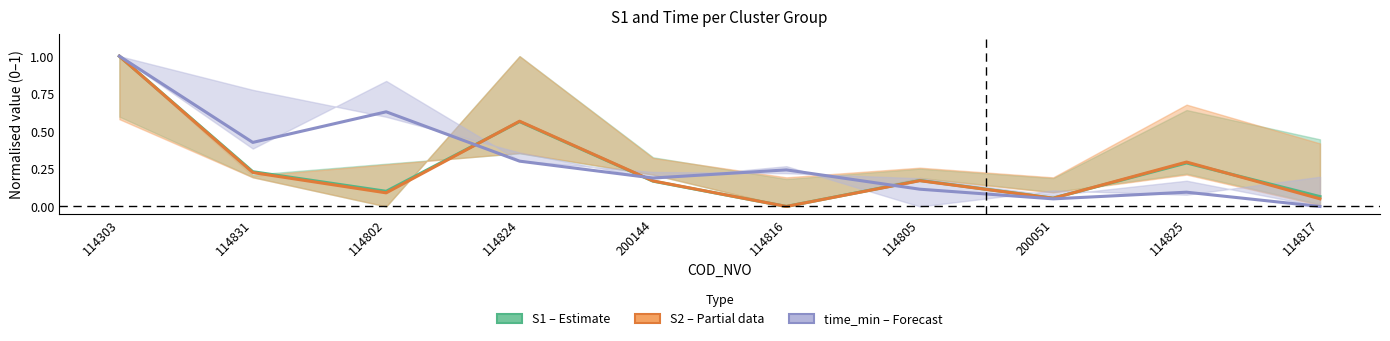

Reading left to right, list all the values displayed in this chart.

S1 (estimate): 1.0	0.2	0.1	0.6	0.2	0.0	0.2	0.1	0.3	0.1
S2 (partial): 1.0	0.2	0.1	0.6	0.2	0.0	0.2	0.1	0.3	0.1
time_min (forecast): 1.0	0.4	0.6	0.3	0.2	0.2	0.1	0.1	0.1	0.0